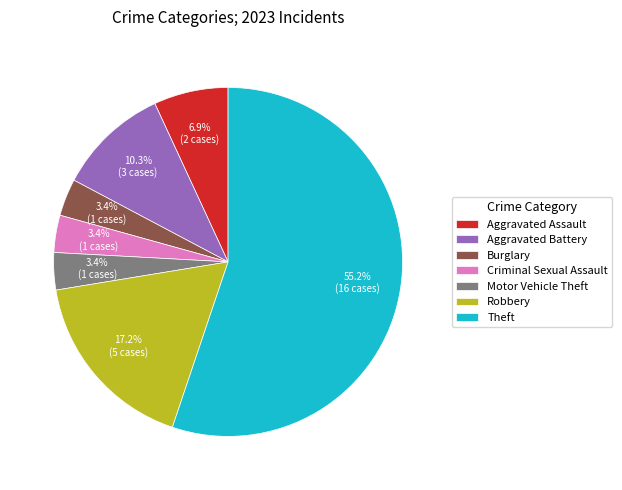

What is the largest slice in the pie chart?

Theft